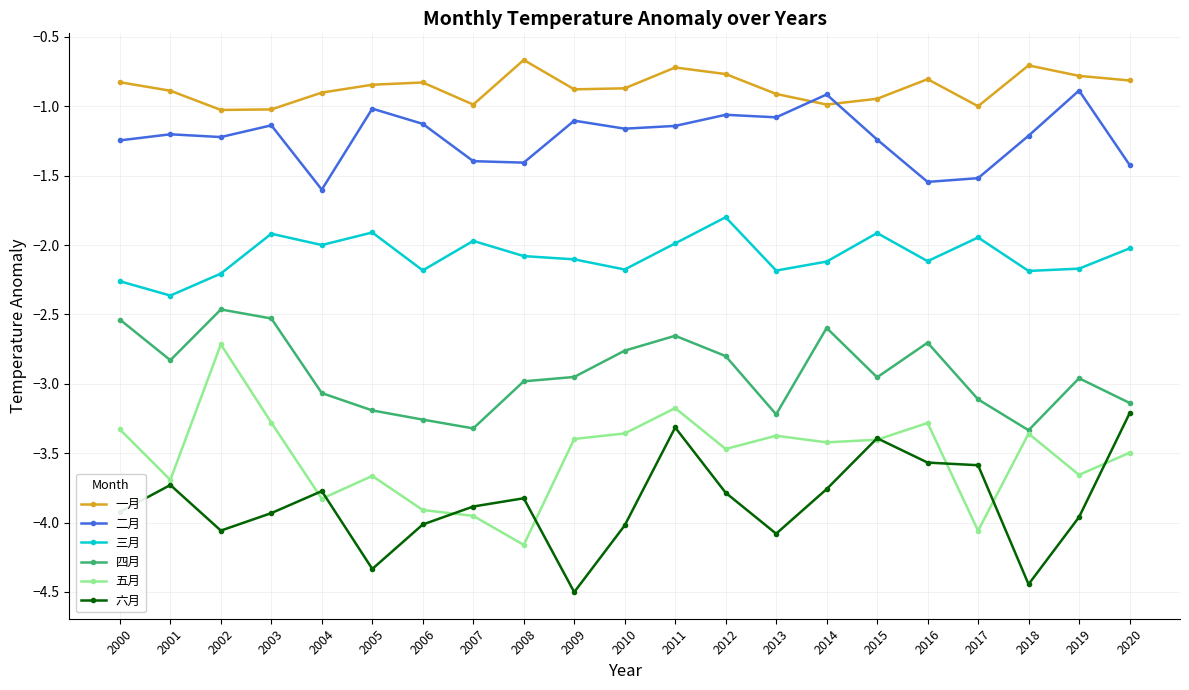

True or false: 二月 has a value of -1.8 at 2001.

False